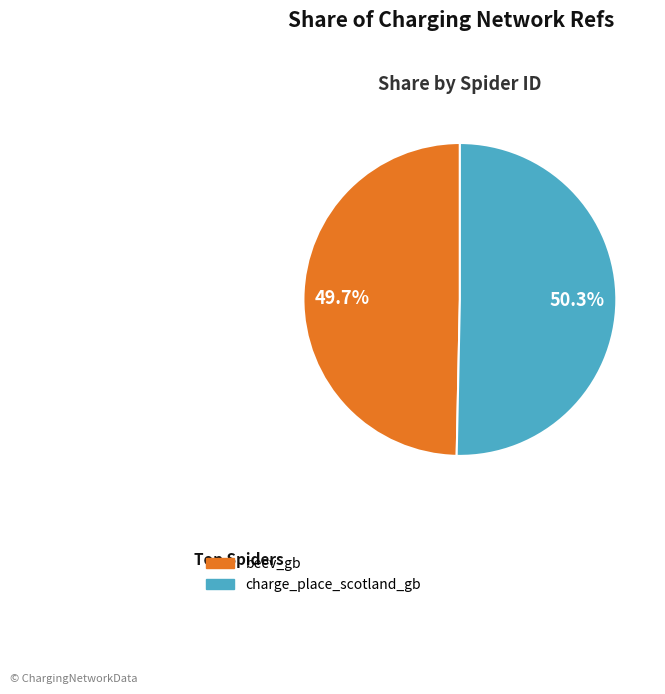

To the nearest percent, what is the difference between the charge_place_scotland_gb and beev_gb slice percentages?

1%